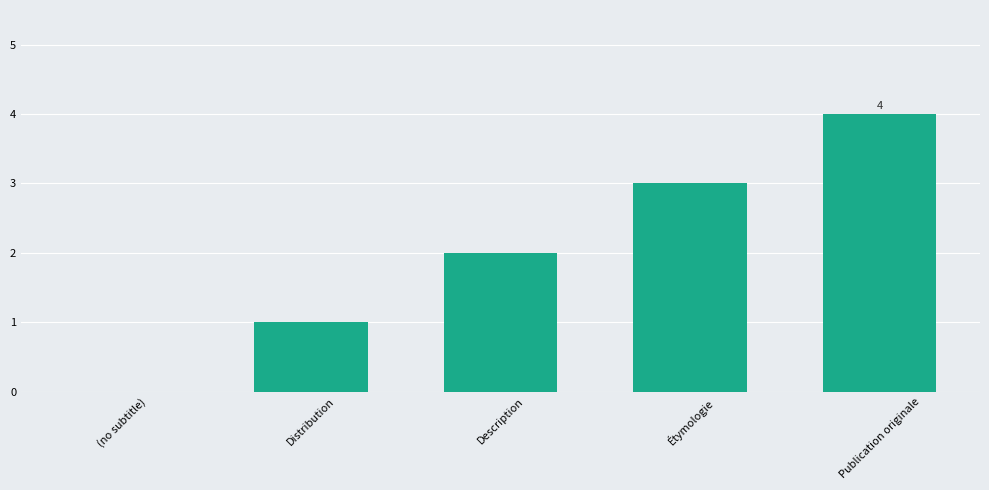

What is the change in value from Description to Publication originale?

+2